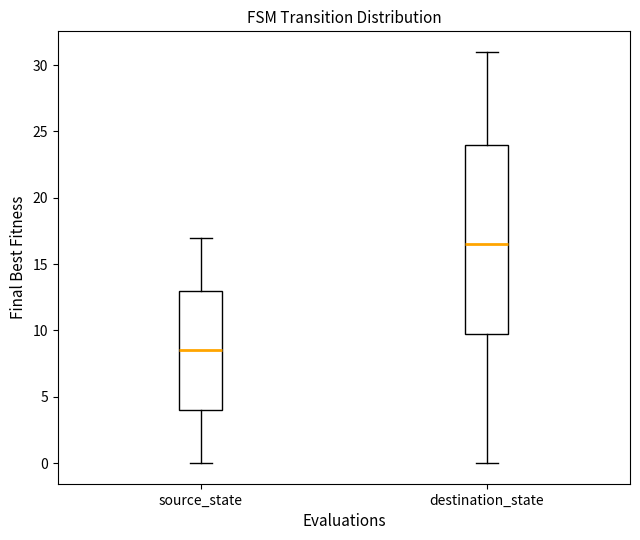

Which box has the lowest median line?

source_state